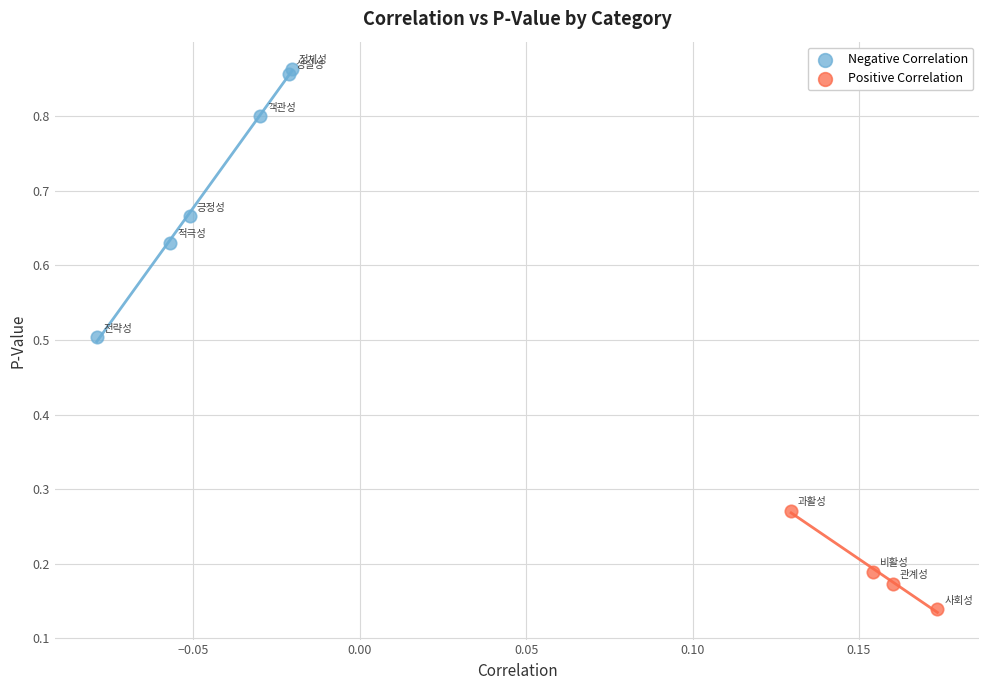

Which series contains the highest Y value?

Negative Correlation